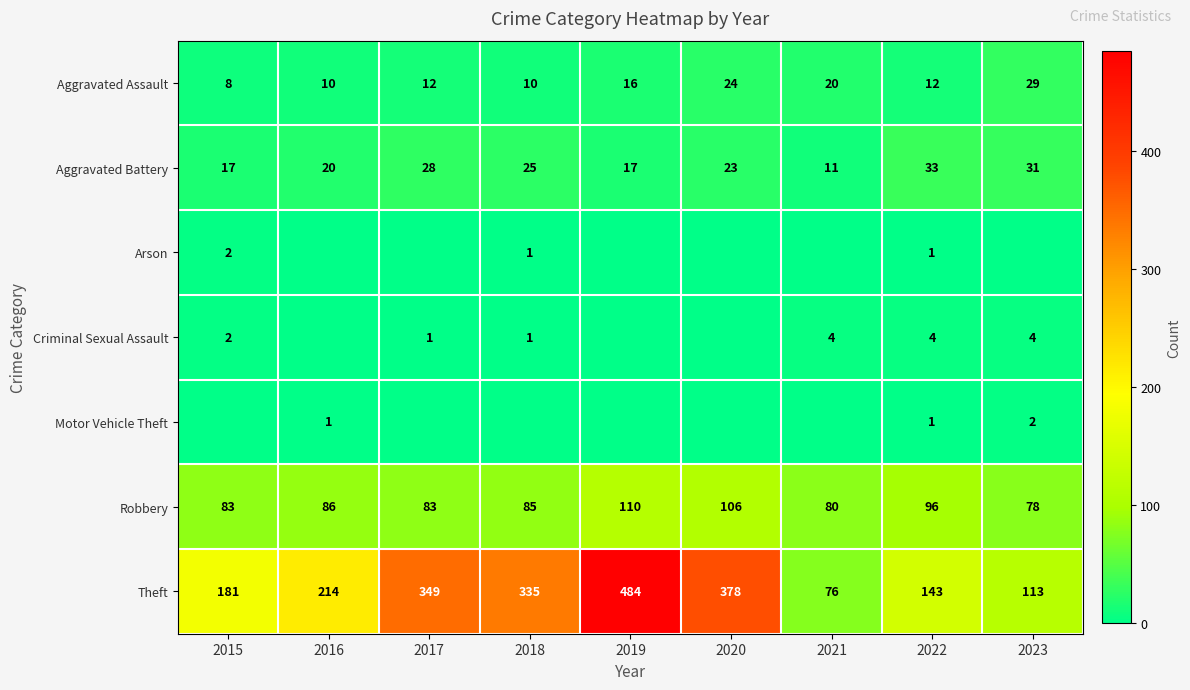

At which label does Aggravated Assault reach its minimum?

2015